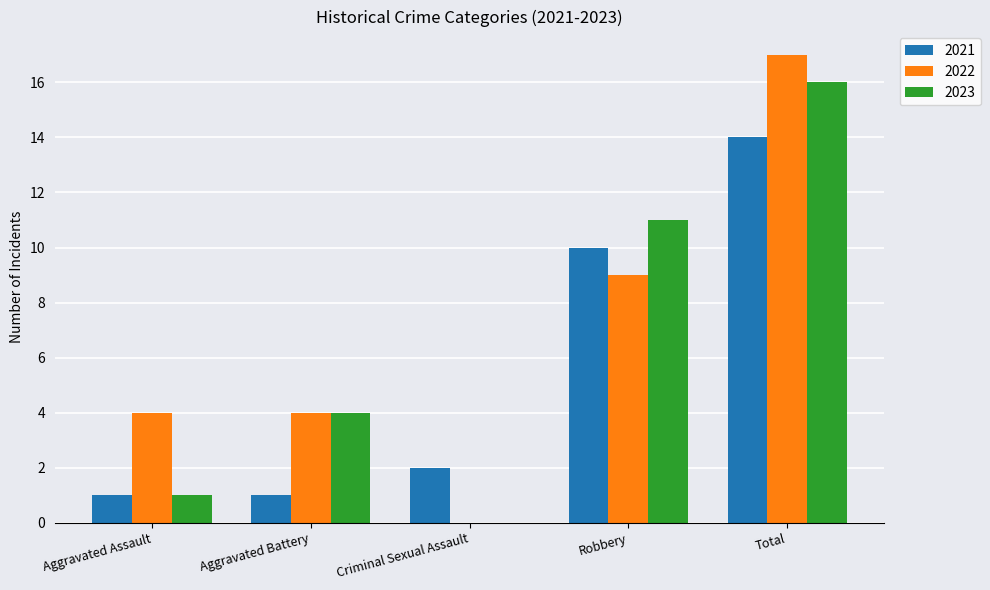

Is the value of 2022 at Aggravated Battery greater than the value of 2023 at Criminal Sexual Assault?

Yes